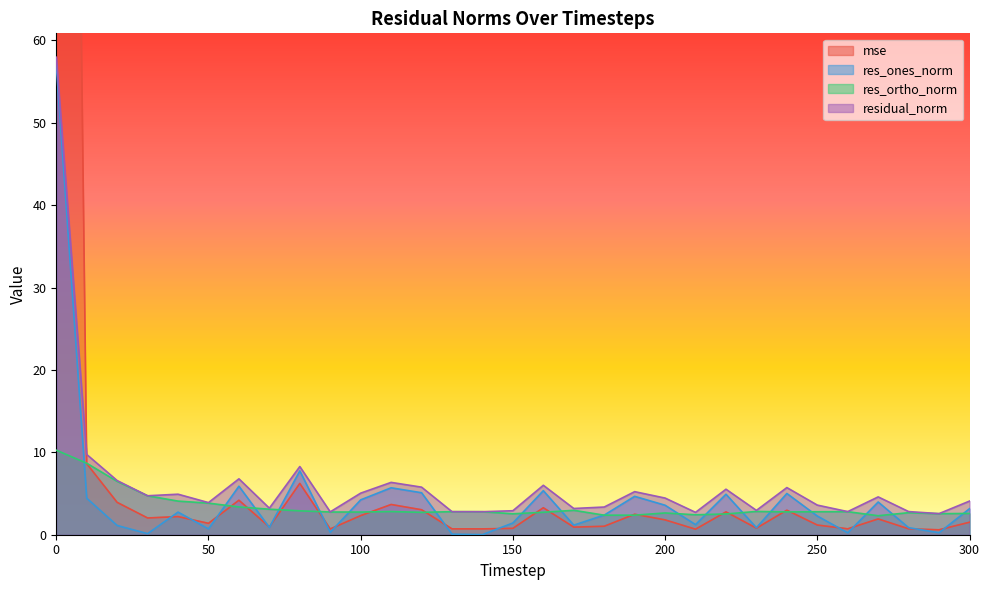

The value of res_ones_norm at 10 is 4.4. True or false?

True